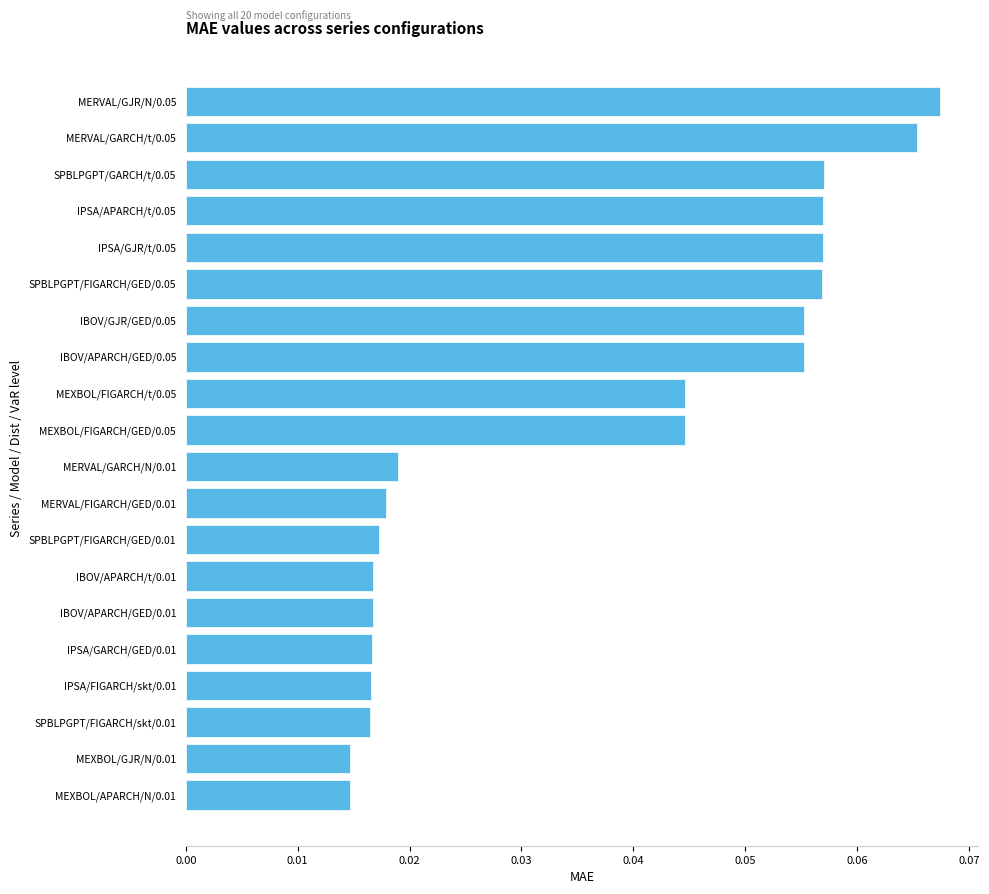

Between MEXBOL/GJR/N/0.01 and IBOV/APARCH/t/0.01, which is larger?

IBOV/APARCH/t/0.01